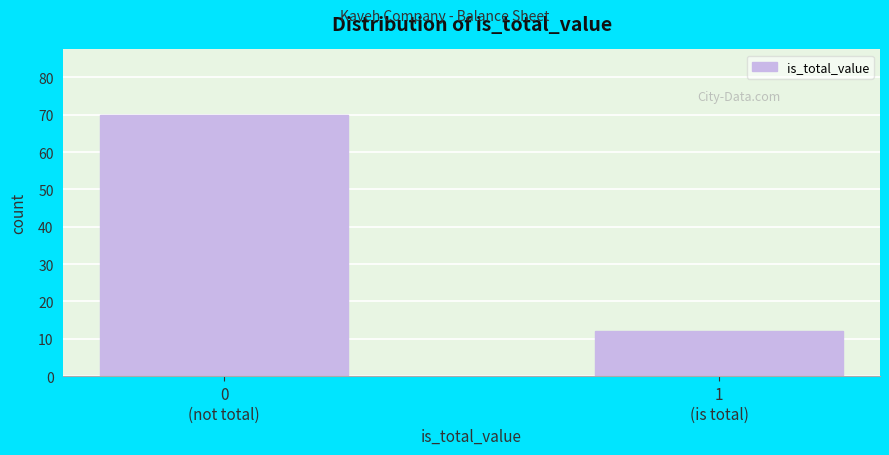

Reading left to right, what are all the values shown in this chart?

70	12